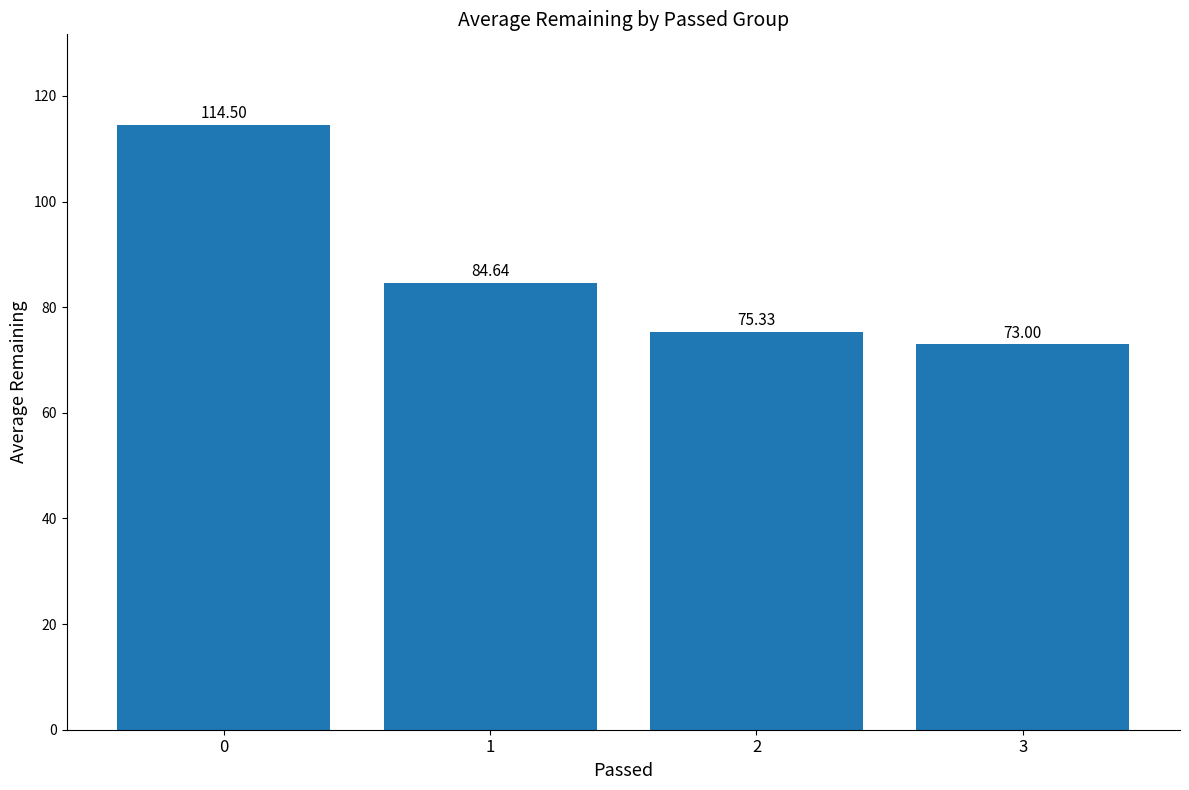

What value does the data have at 0?

114.5